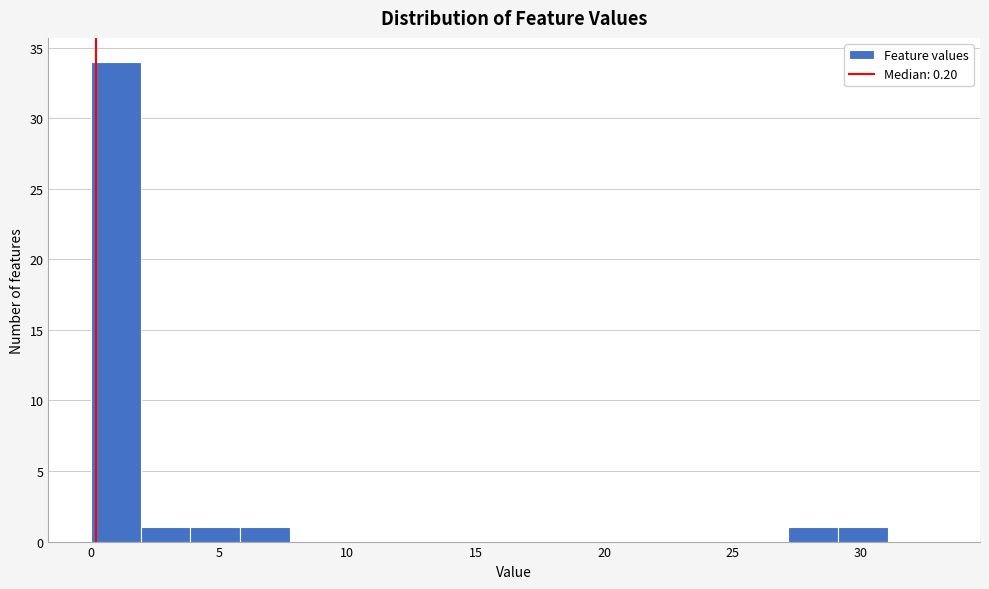

Around what value on the x-axis is the tallest bar? Give the approximate position of its centre, as read against the axis.

1.0